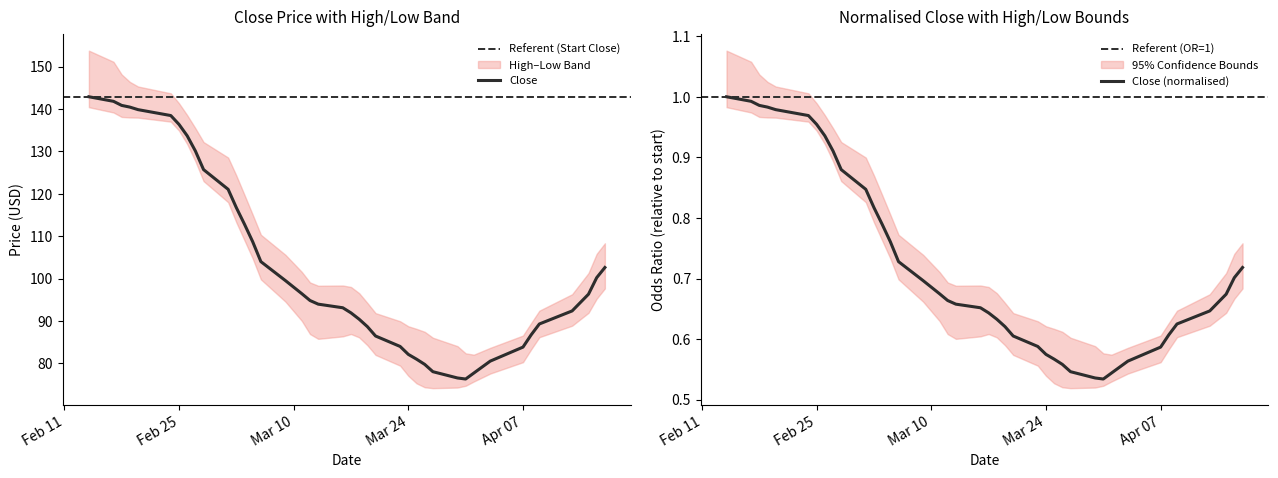

What is the minimum value for Close?

76.3